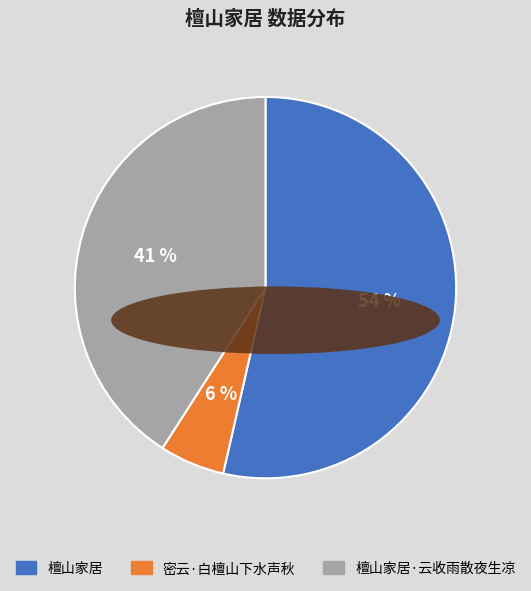

Does any single category account for the majority?

Yes